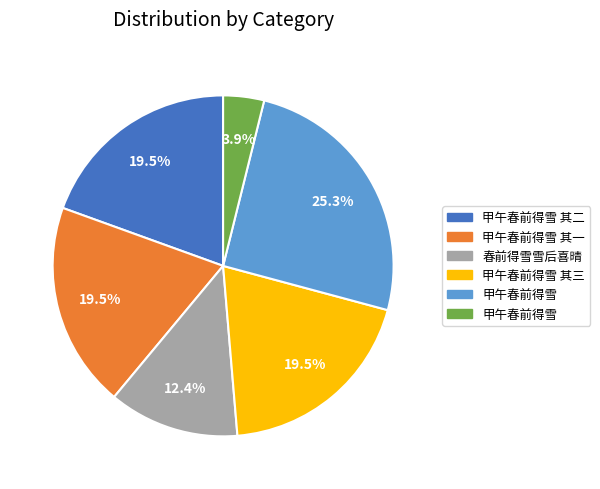

Does any single category account for the majority?

No